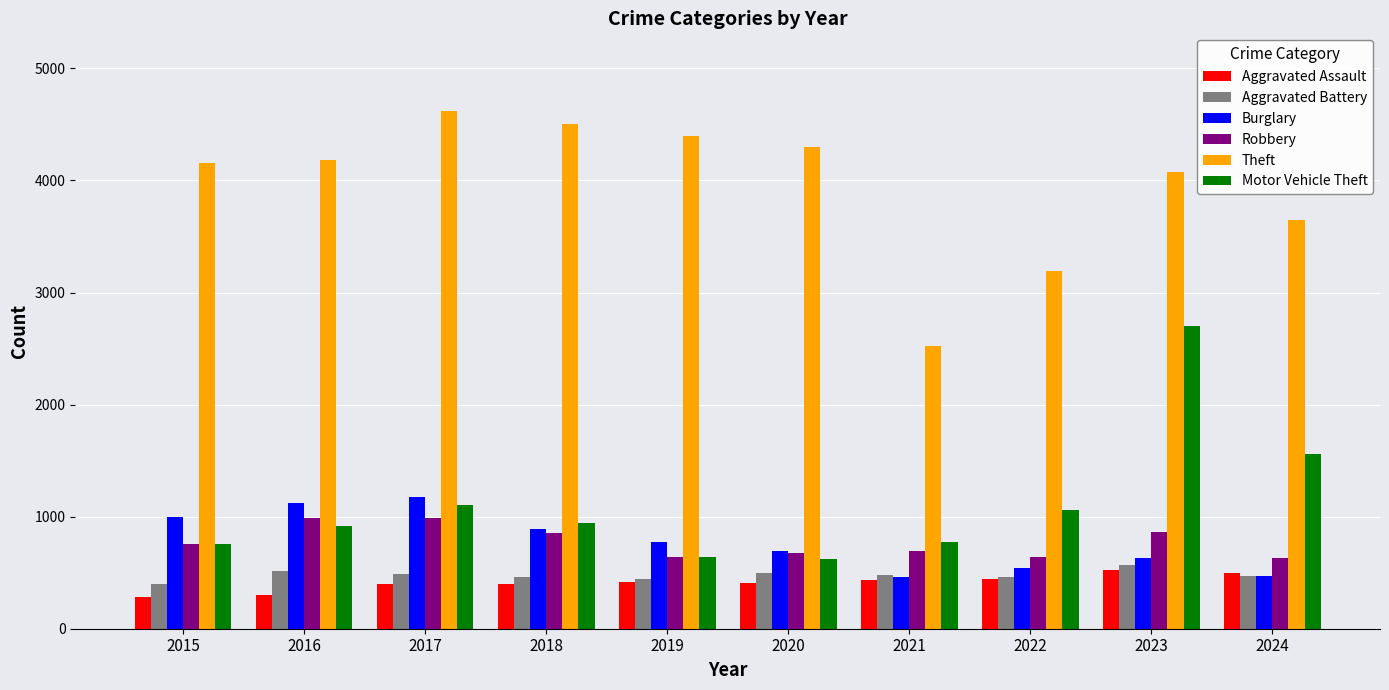

What is the sum of the Robbery values at 2024 and 2018?

1484